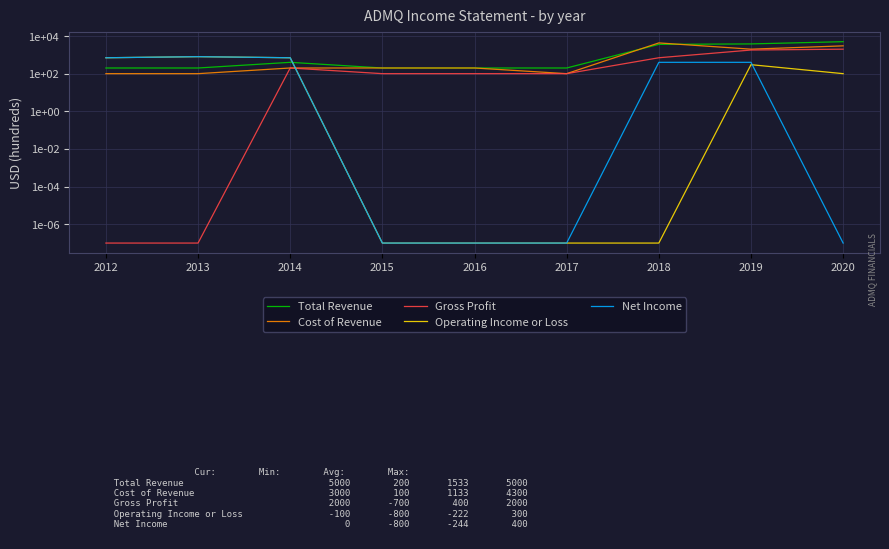

What is the approximate value of Operating Income or Loss at 2012?

700.0